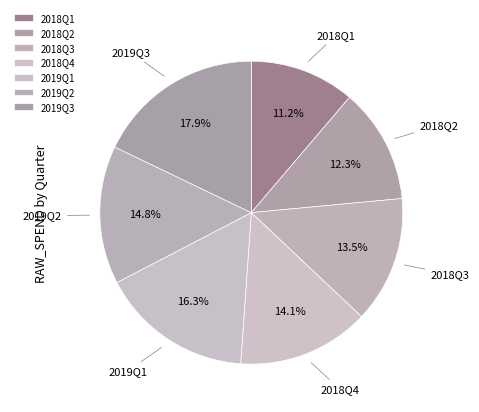

How many slices are in this pie chart?

7